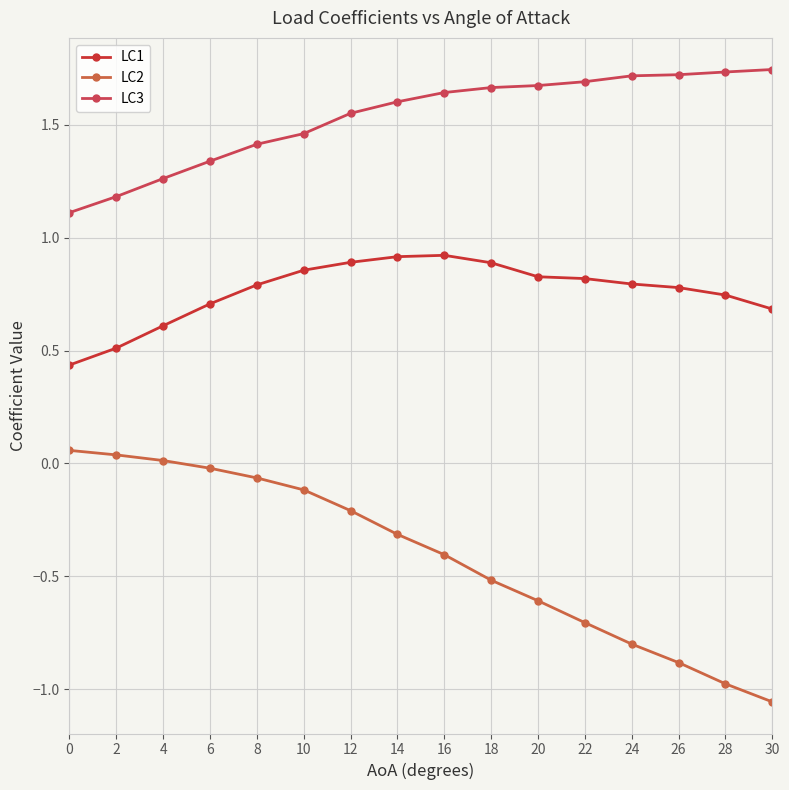

List the labels in order of LC2 value, largest first.

0, 2, 4, 6, 8, 10, 12, 14, 16, 18, 20, 22, 24, 26, 28, 30